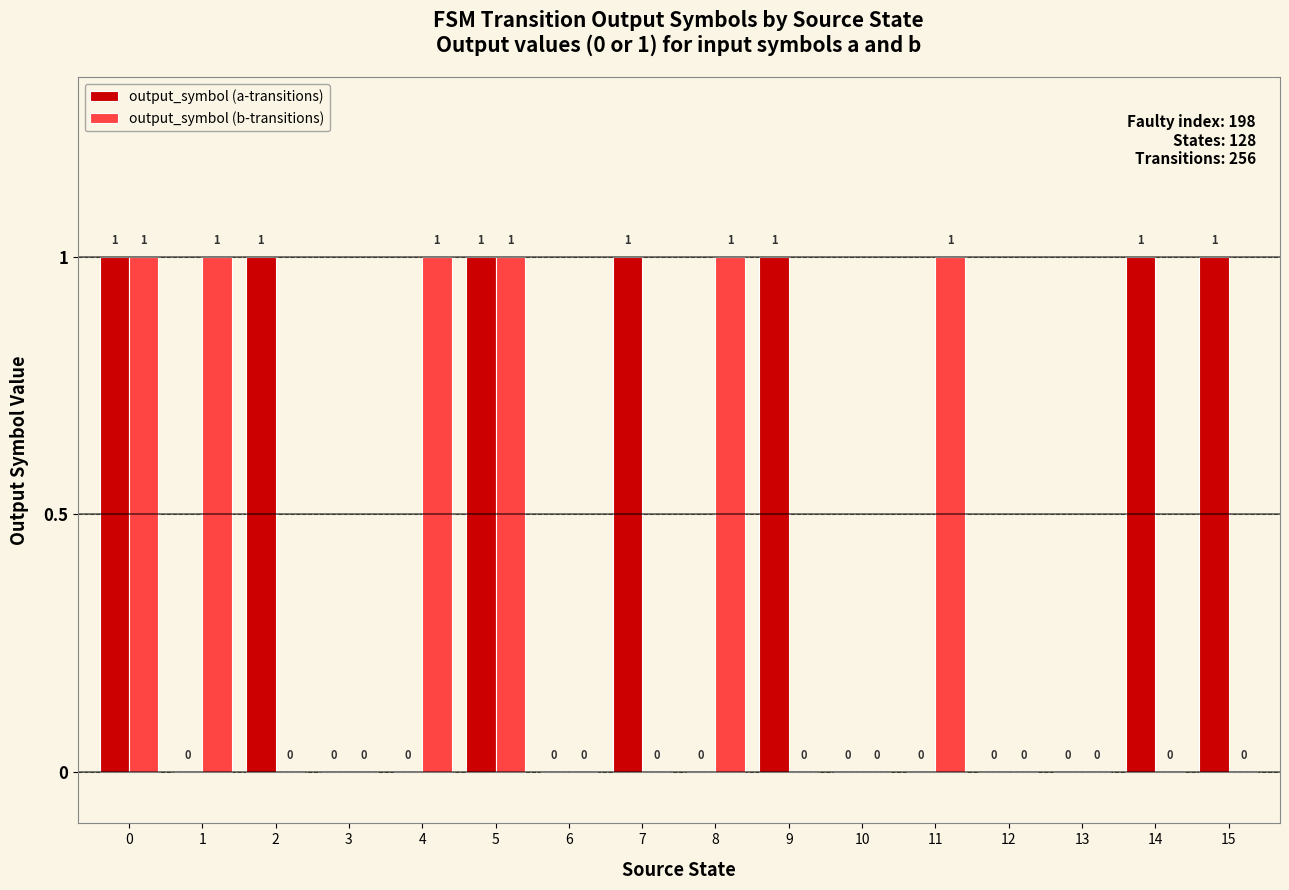

True or false: output_symbol (a-transitions) has a value of 1 at 3.

False